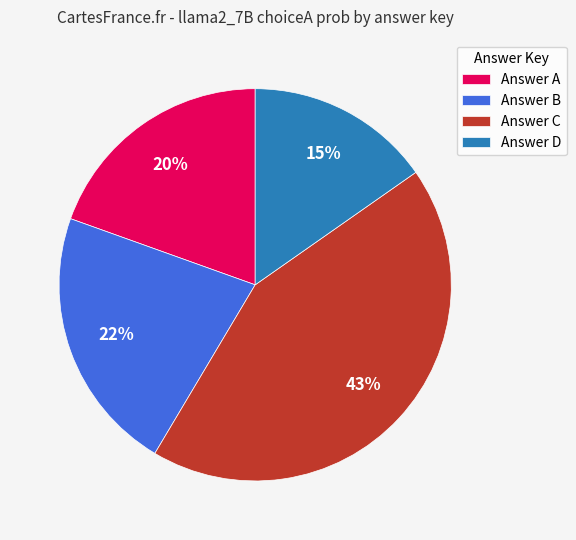

Is there any slice that represents more than half of the pie?

No